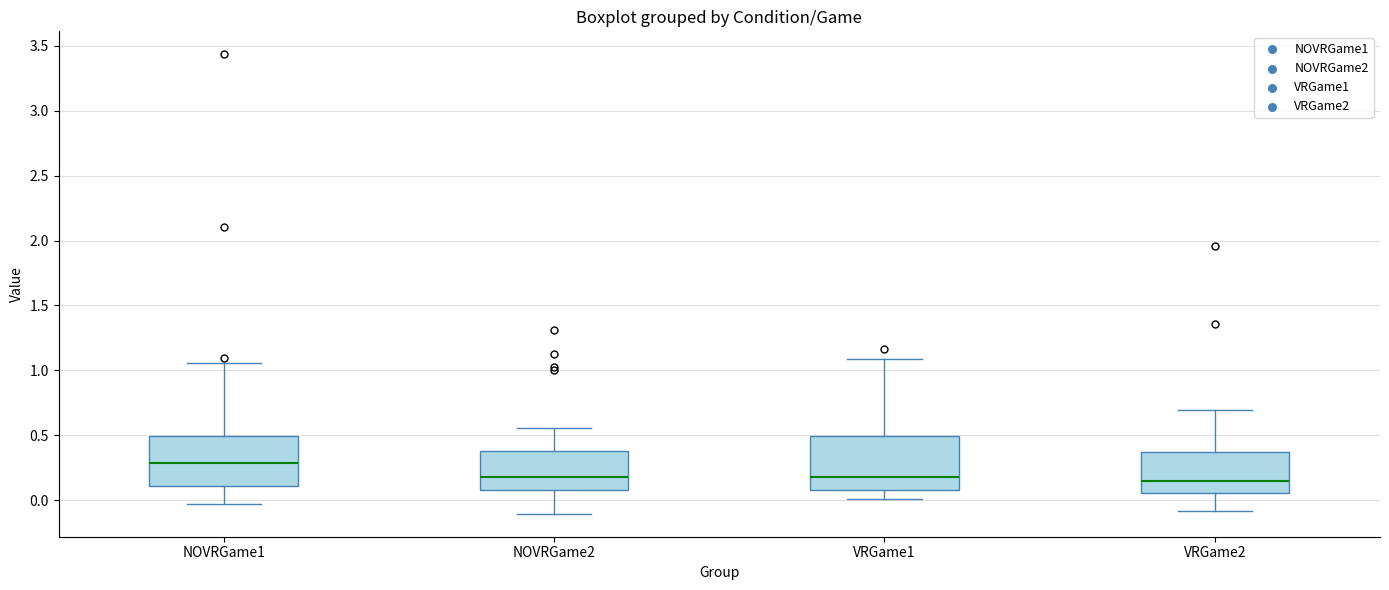

Reading left to right, read every box against the y-axis: the position of its median line, the range the box covers, and the ends of its whiskers. The values are not printed on the chart, so give them approximately, as read against the axis.

NOVRGame1: median 0.30, box 0.10 to 0.50, whiskers -0.05 to 1.05
NOVRGame2: median 0.20, box 0.10 to 0.40, whiskers -0.10 to 0.55
VRGame1: median 0.20, box 0.10 to 0.50, whiskers 0.00 to 1.10
VRGame2: median 0.15, box 0.05 to 0.35, whiskers -0.10 to 0.70